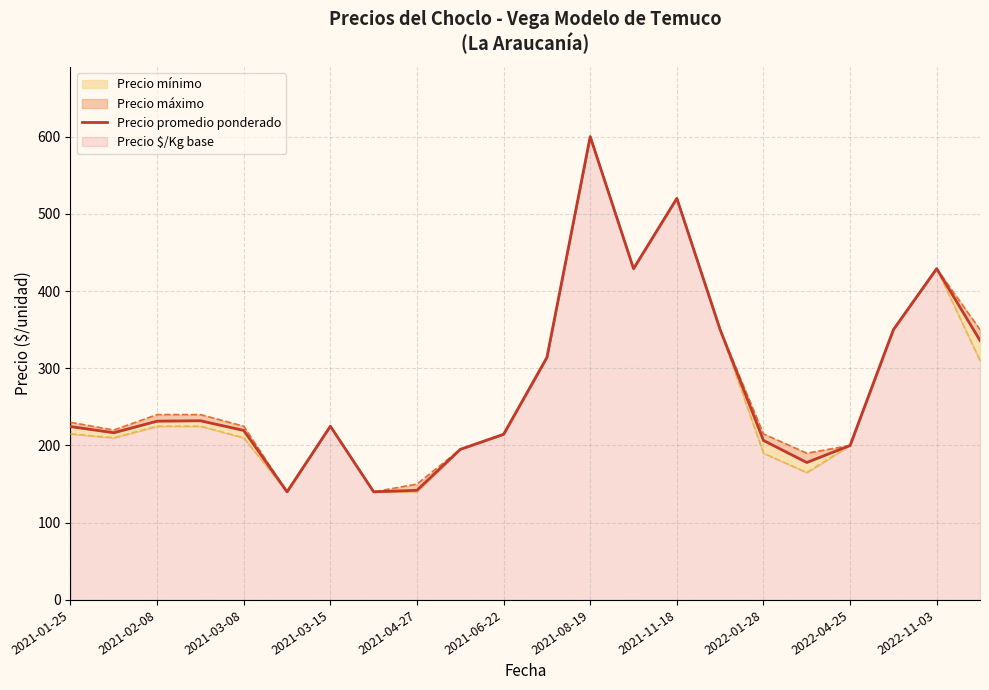

Where is the data nearest to the value 370?

15